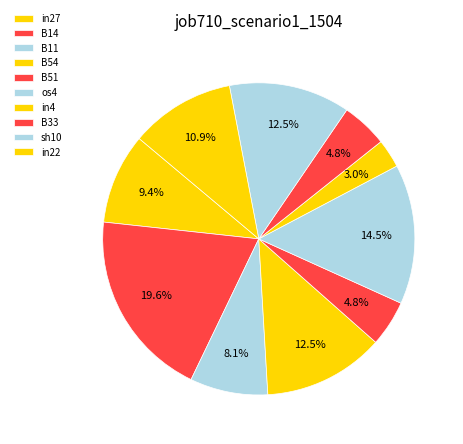

To the nearest percent, what percentage of the pie is os4?

14%